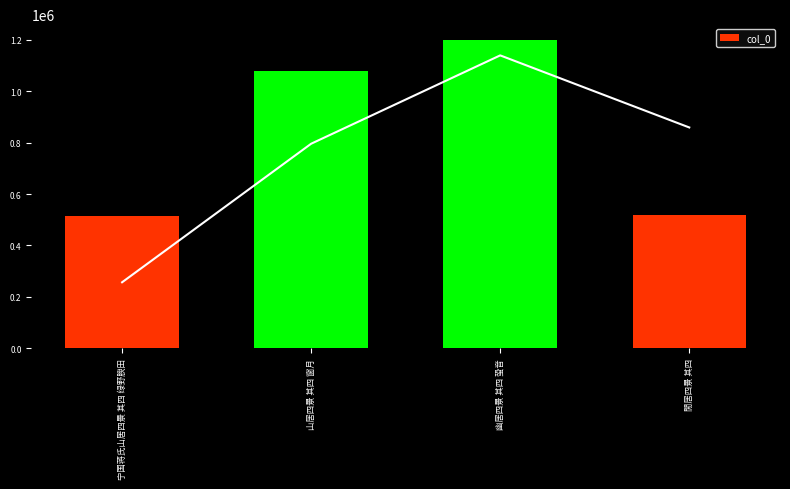

What is the sum of all values?

3308969